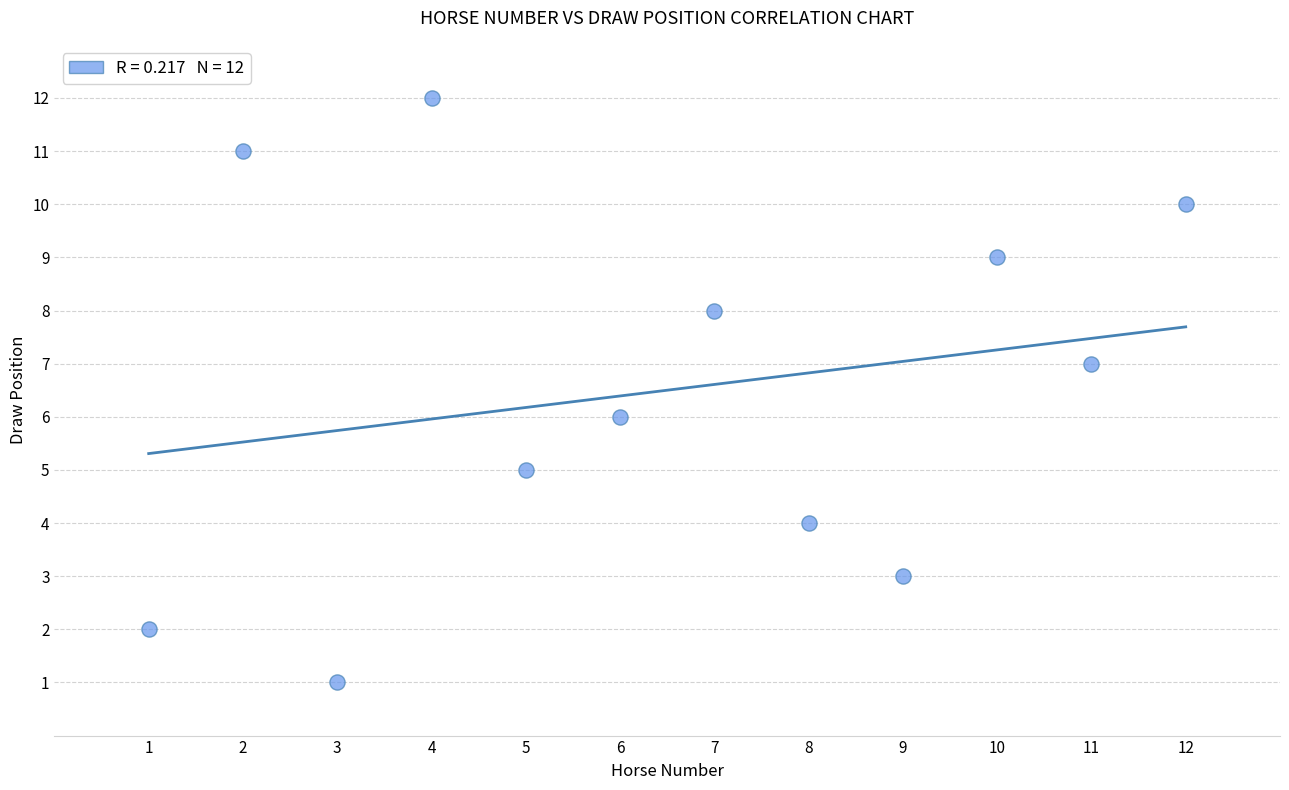

What is the range of Y values (max minus min)?

11